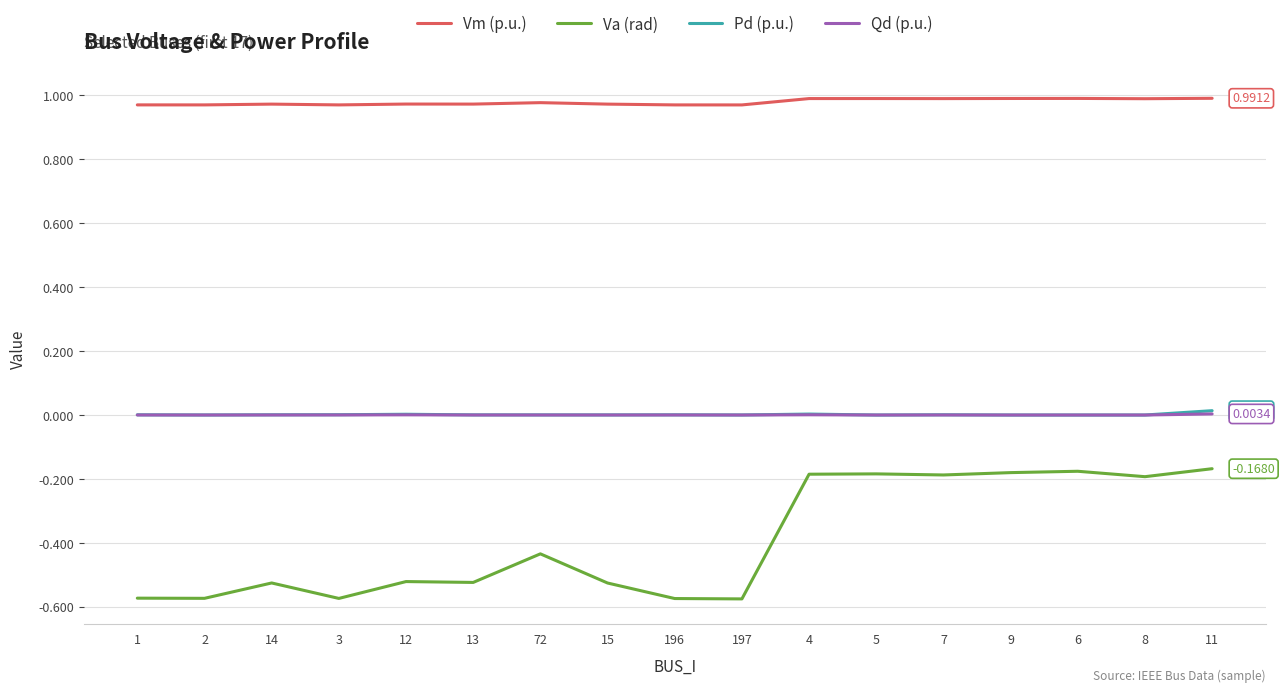

True or false: Vm (p.u.) and Va (rad) cross at least once.

False